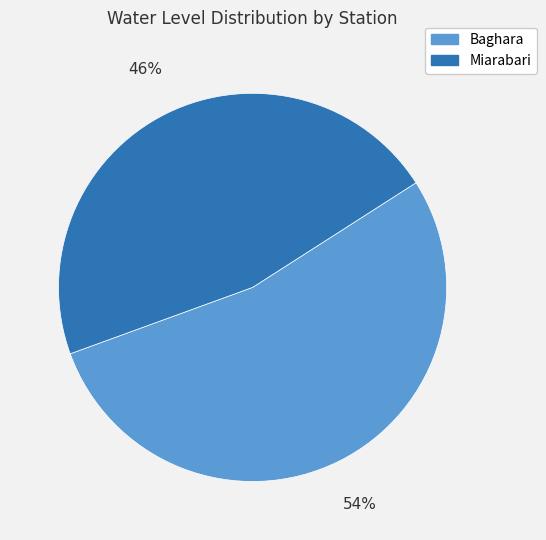

The Baghara slice represents 54% of the pie. True or false?

True